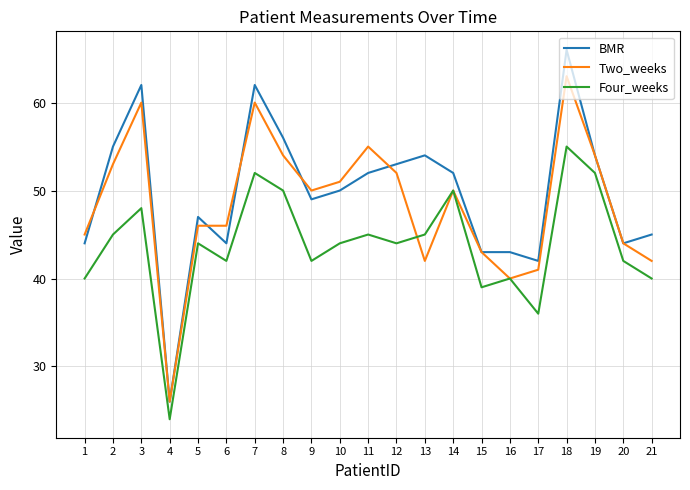

Is the value of Two_weeks at 4 greater than the value of BMR at 18?

No